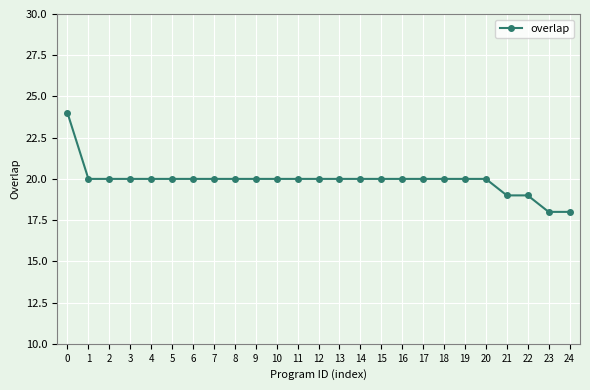

What value does the data have at 3?

20